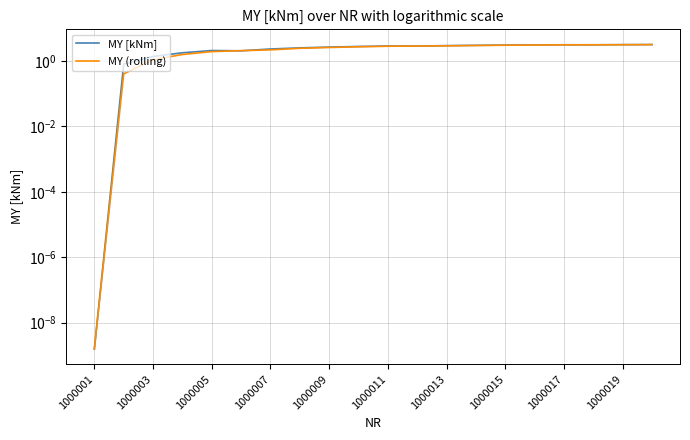

Reading left to right, what are all the values shown in this chart?

MY [kNm]: 0.0	0.8	1.4	1.8	2.1	2.0	2.3	2.5	2.7	2.8	2.9	2.9	2.9	3.0	3.1	3.1	3.1	3.1	3.2	3.2
MY (rolling): 0.0	0.4	1.1	1.6	1.9	2.1	2.2	2.4	2.6	2.7	2.8	2.9	2.9	3.0	3.0	3.1	3.1	3.1	3.1	3.2